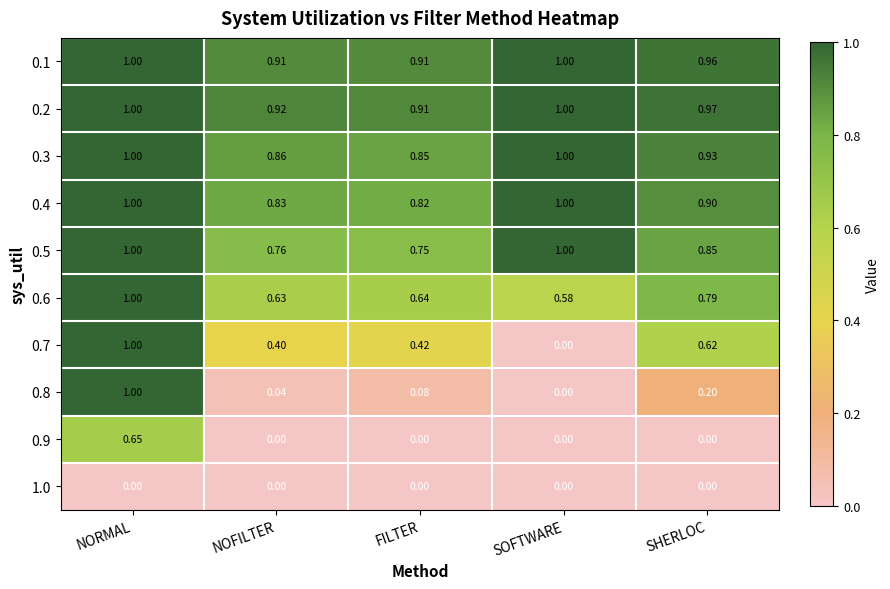

At which category is the sum across all series the highest?

NORMAL